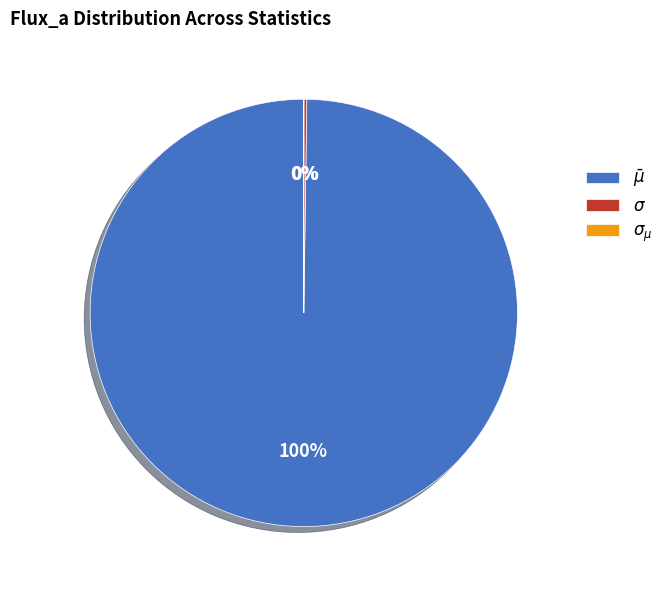

Which slice is the largest?

$\bar\mu$